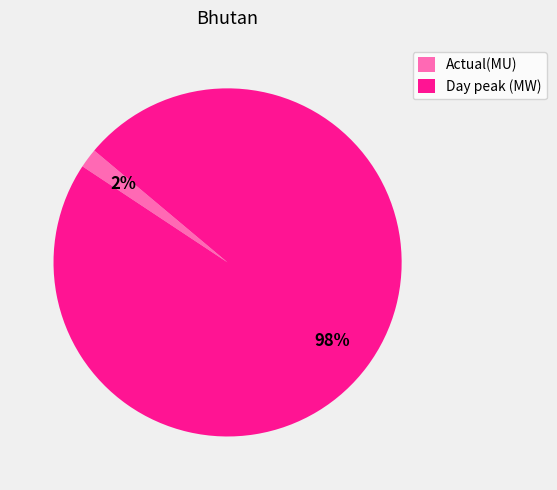

Count the number of slices in the pie.

2